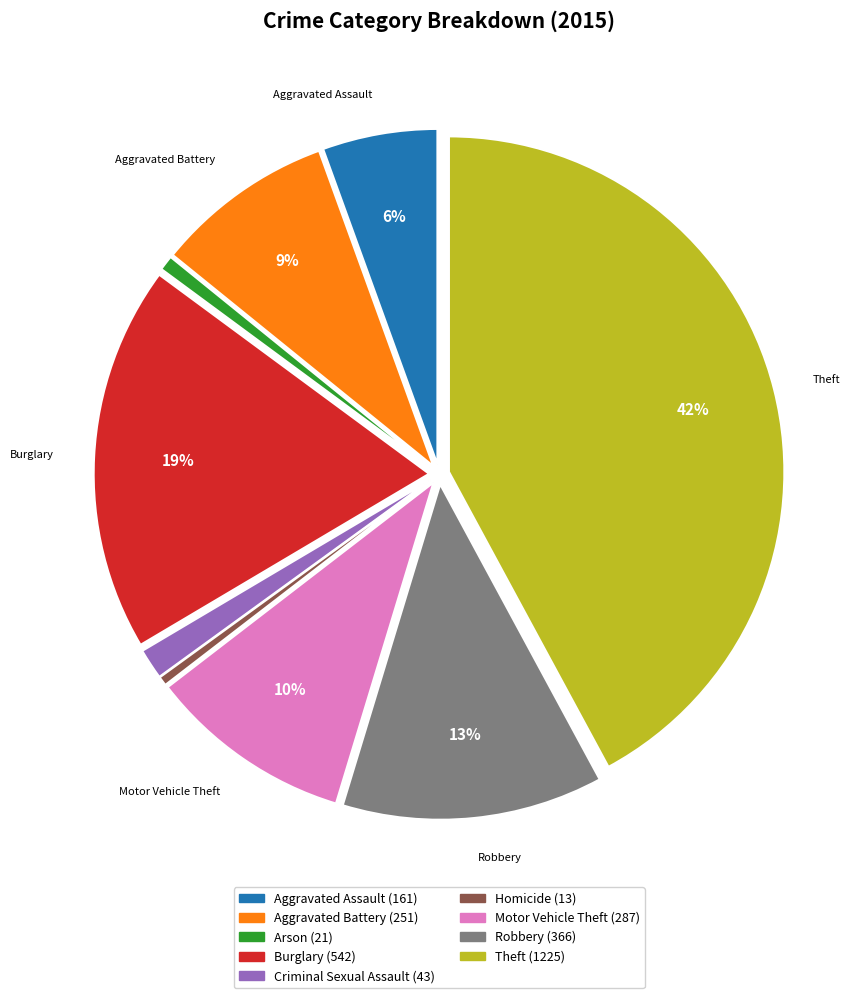

Is the sum of Homicide and Aggravated Assault greater than half?

No